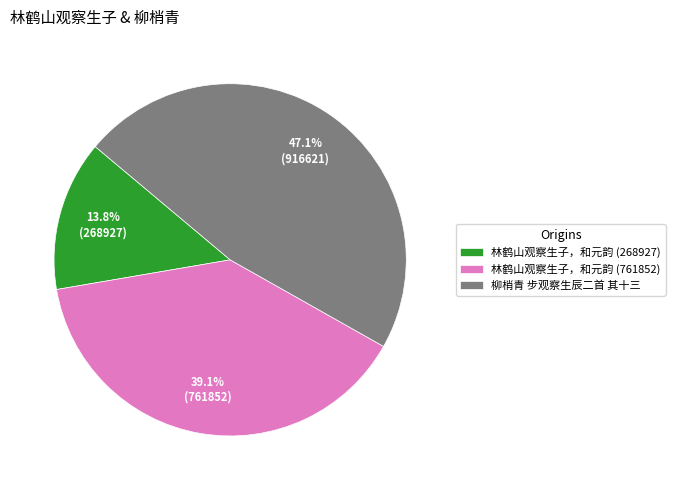

Rank the categories by value from highest to lowest.

柳梢青 步观察生辰二首 其十三, 林鹤山观察生子，和元韵 (761852), 林鹤山观察生子，和元韵 (268927)